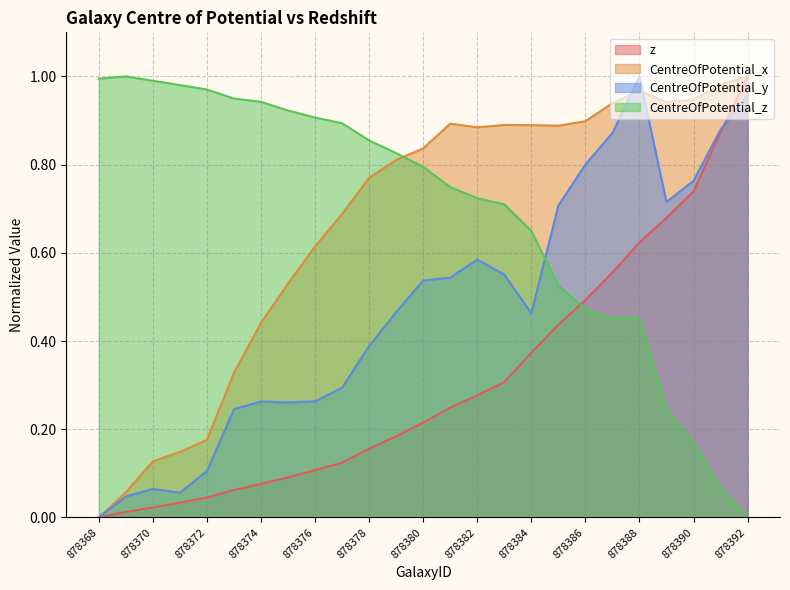

At which category does CentreOfPotential_y reach its first local peak?

878370